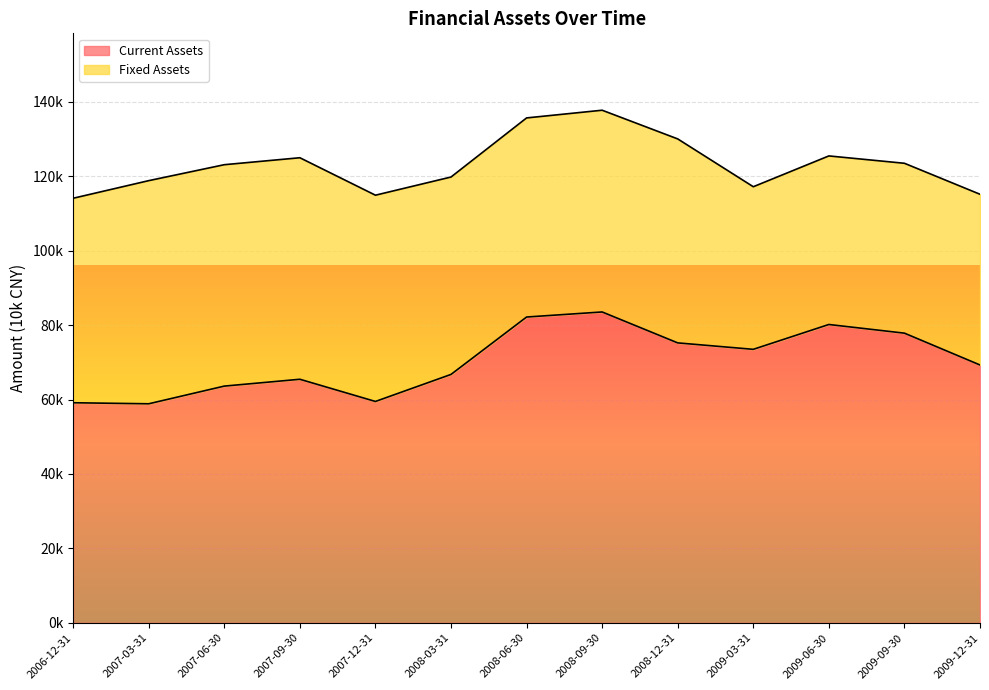

True or false: the data shows 82182 at 2008-06-30.

True